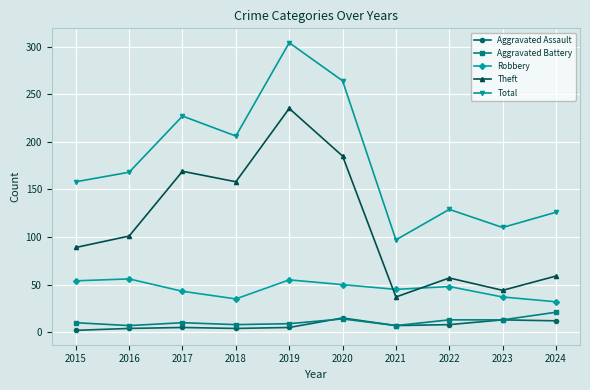

What is the value of the Aggravated Assault point at the 8th from the left?

8